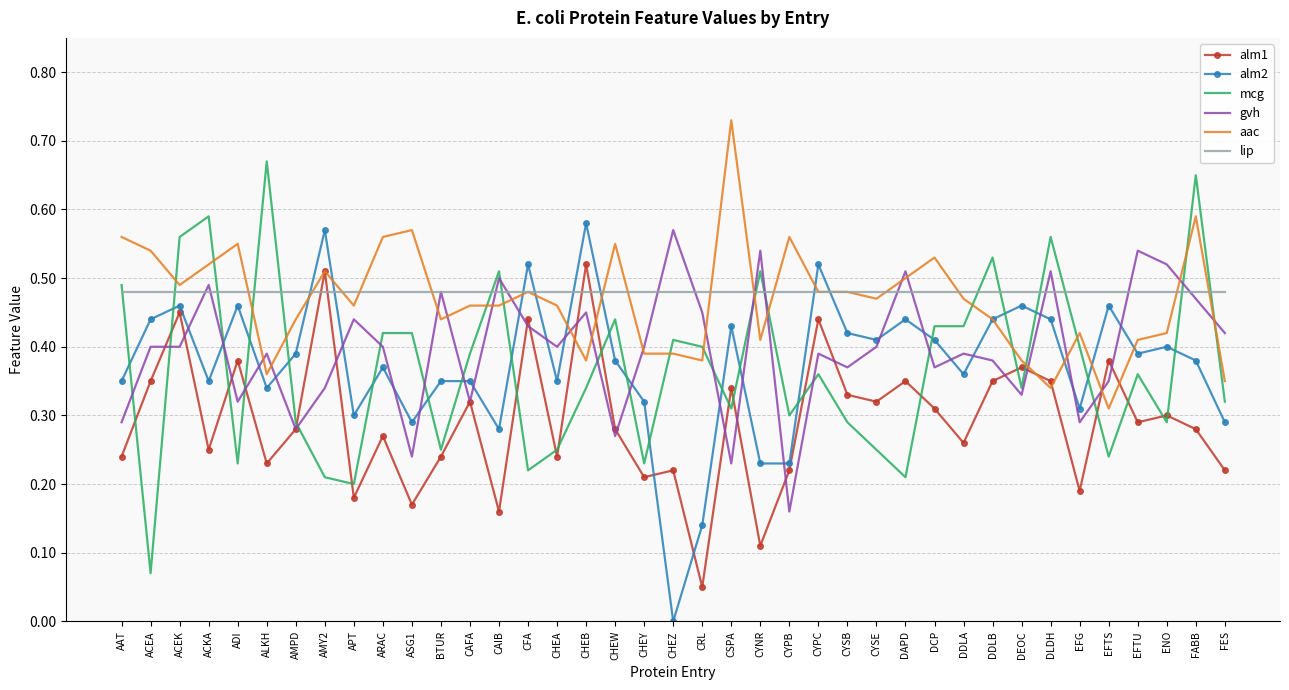

Is it true that alm2 equals 0.5 at EFG?

False